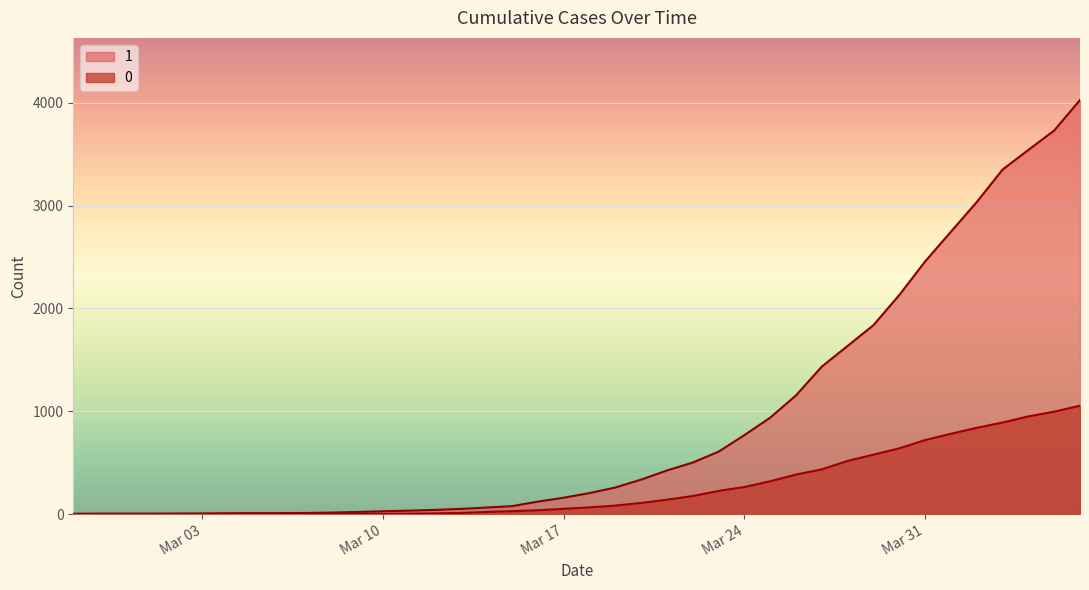

True or false: 1 has more than 2 interior local peaks.

False